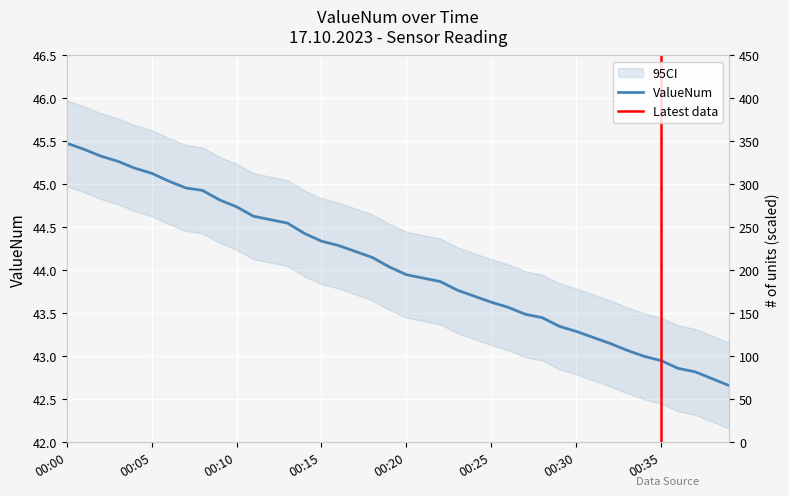

Is this an area chart (filled region under the line)?

No